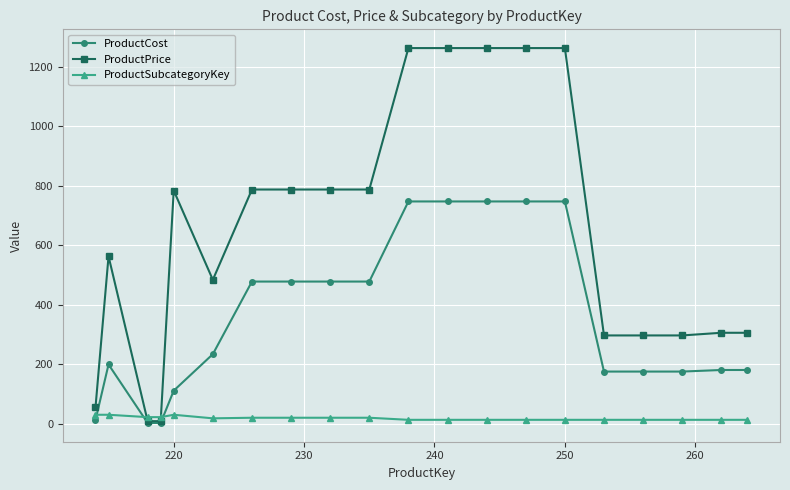

What is the greatest value displayed?

1263.5